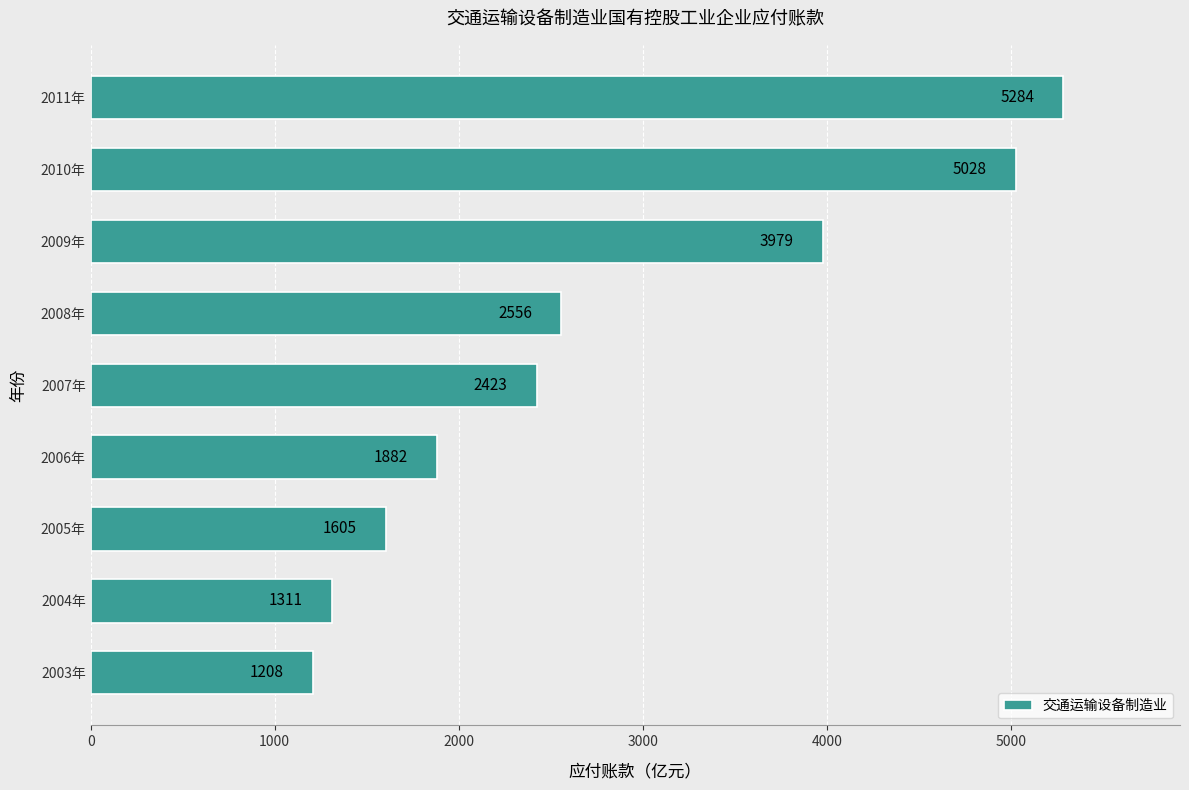

At which label is the value closest to 3246?

2008年